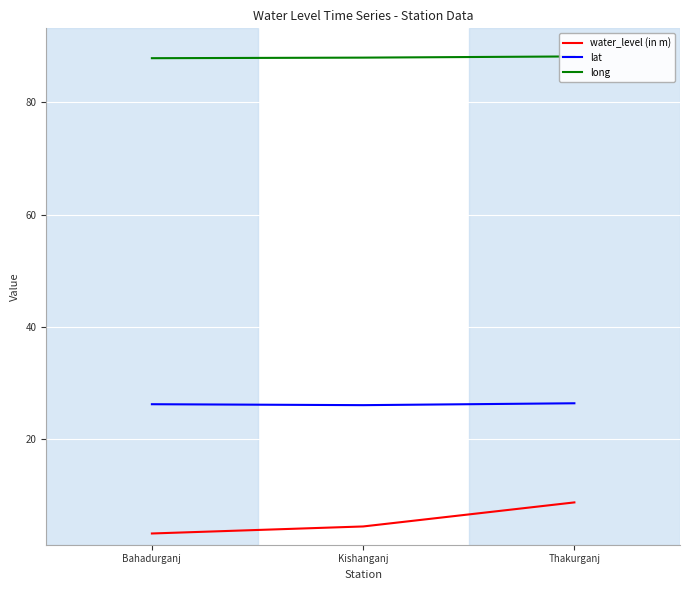

What are all the series names shown in the legend?

water_level (in m), lat, long